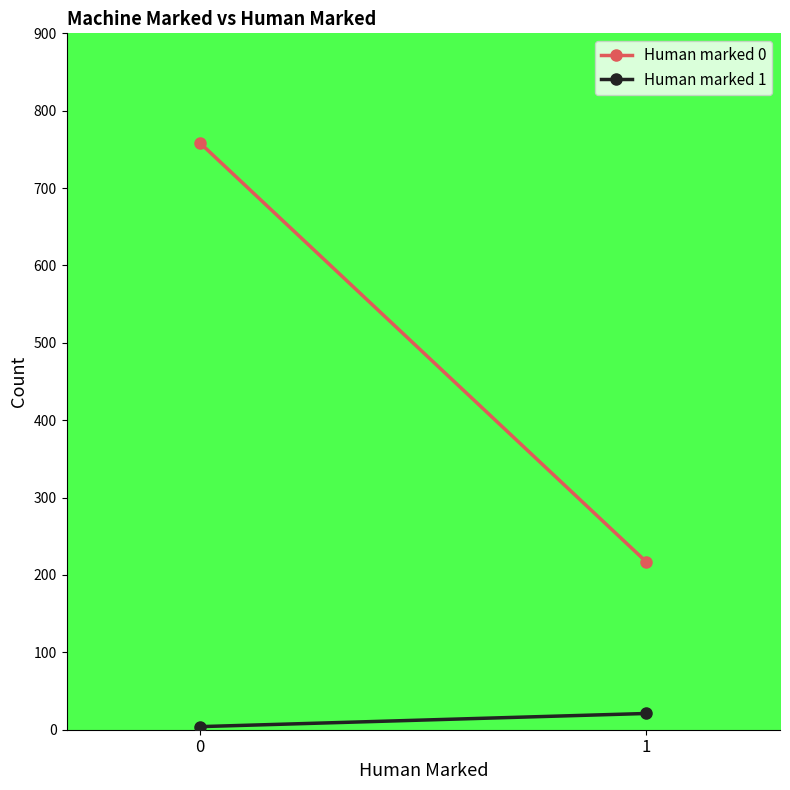

What is the sum of the Human marked 0 values at 1 and 0?

975